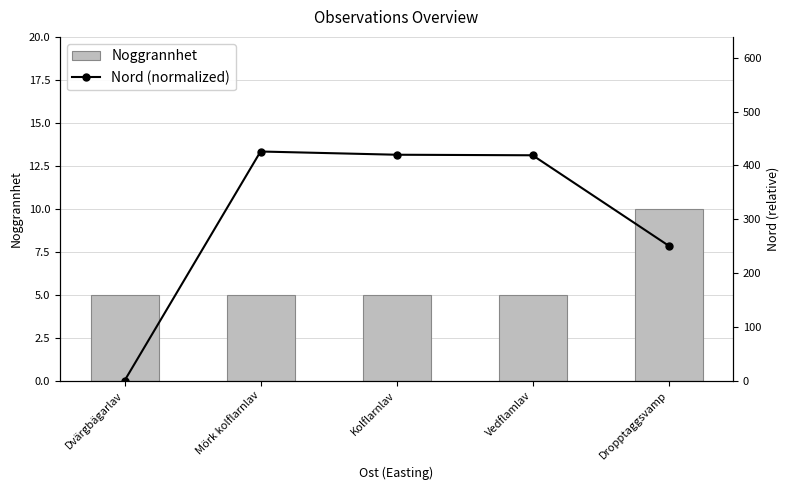

What is the average value of the Noggrannhet series?

6